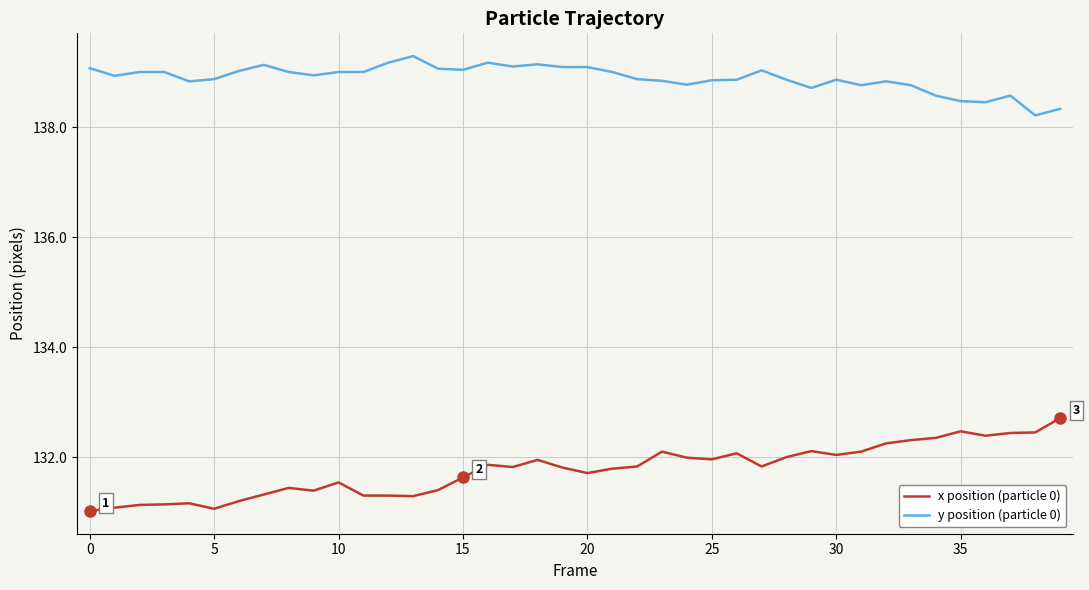

True or false: y position (particle 0) and x position (particle 0) cross at least once.

False